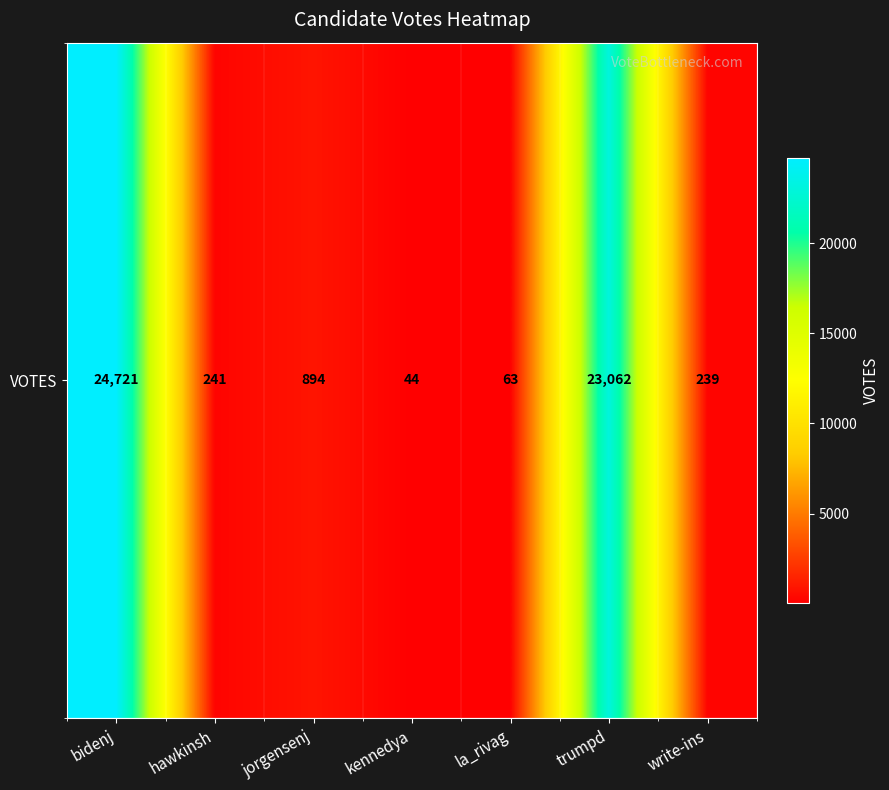

What is the greatest value displayed?

24721